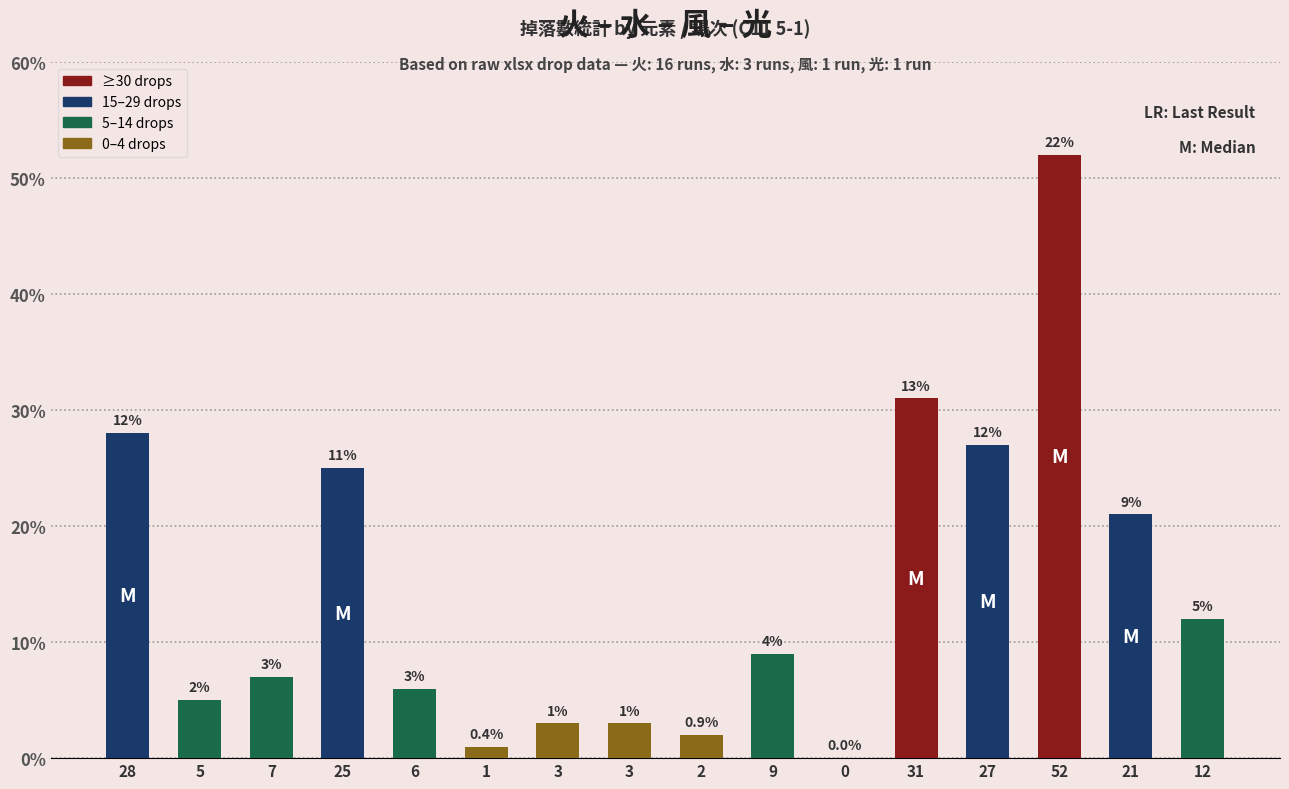

Are the bars horizontal?

No